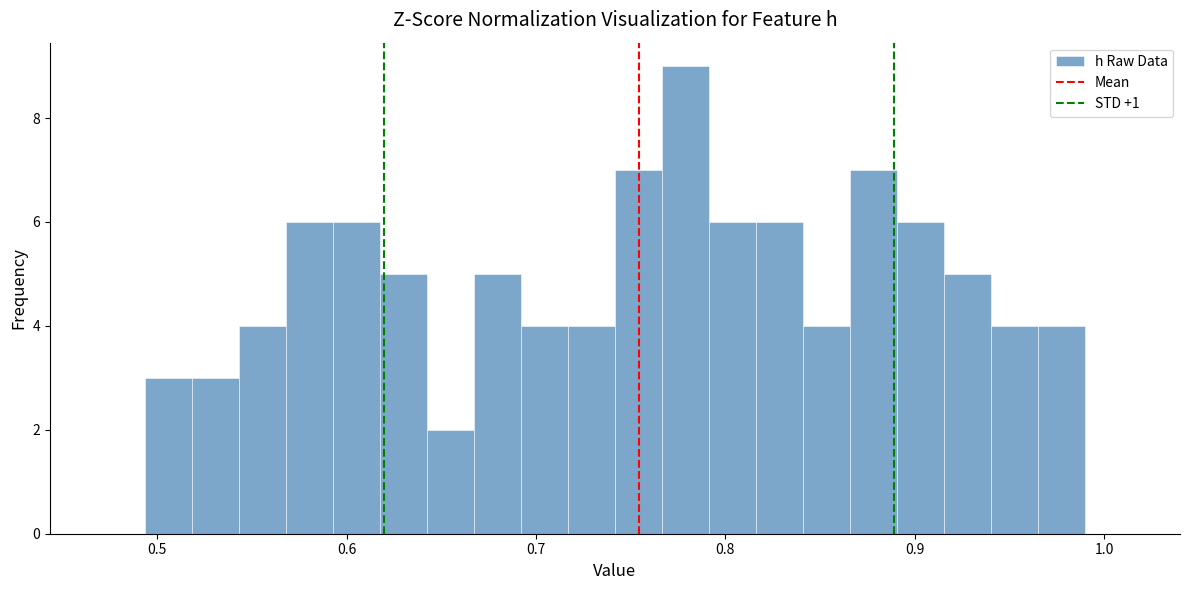

Around what value on the x-axis is the tallest bar? Give the approximate position of its centre, as read against the axis.

0.78